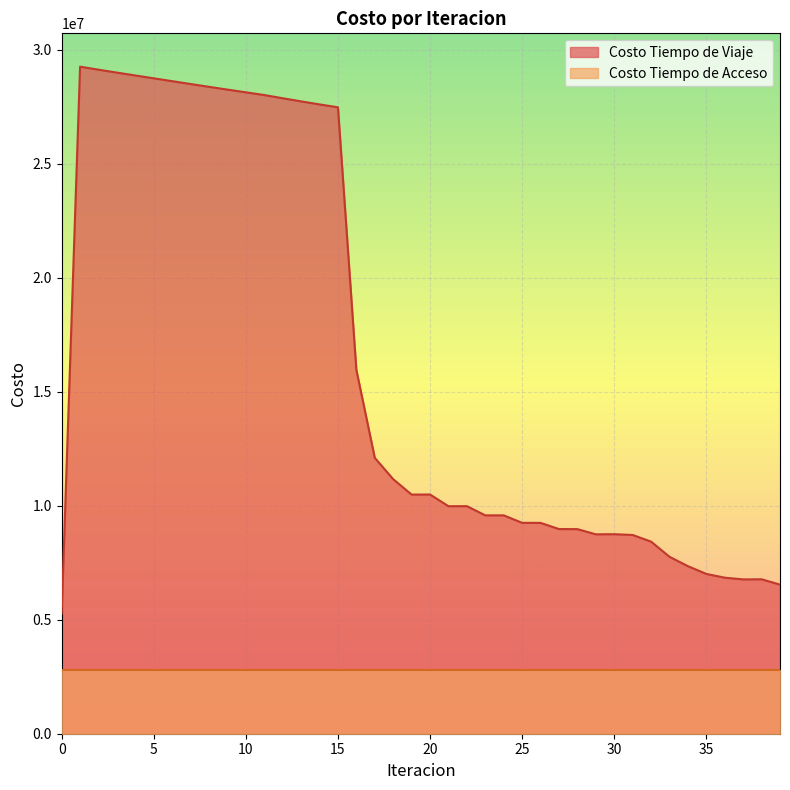

What is the difference between the maximum and minimum values?

23990005.5